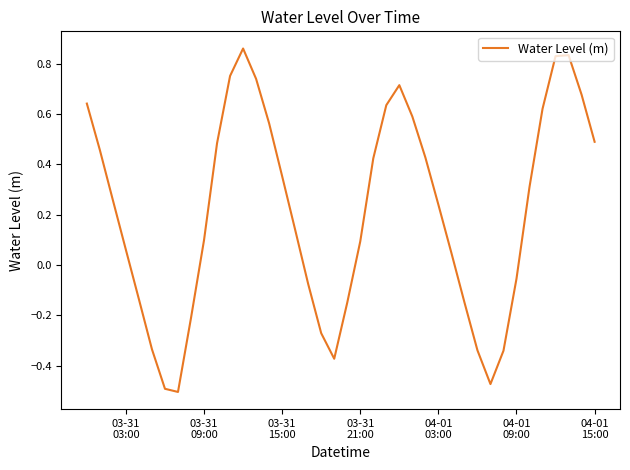

How many values are below 0?

14